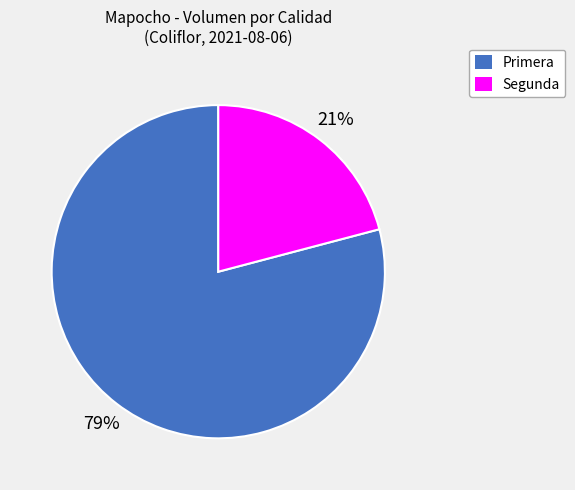

How many slices are in this pie chart?

2